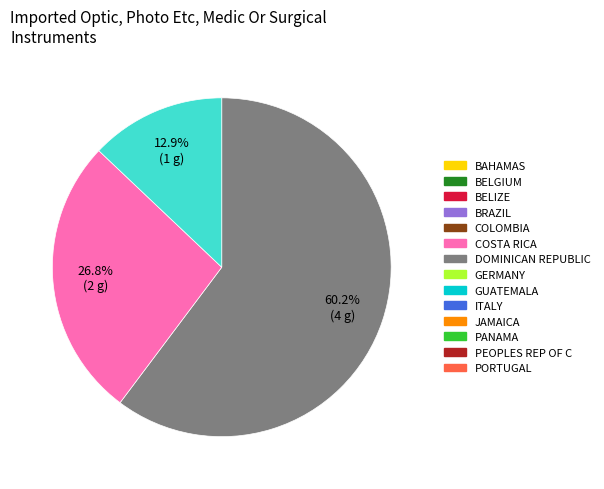

Is there a majority slice in this chart?

Yes